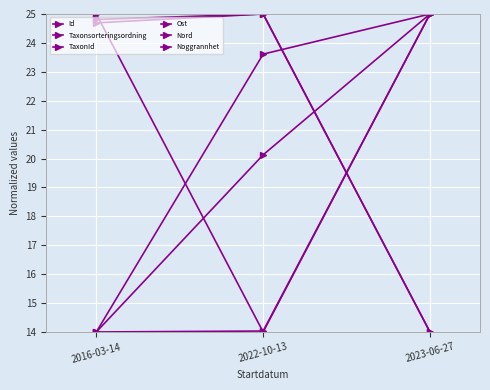

How many series are shown in this chart?

6